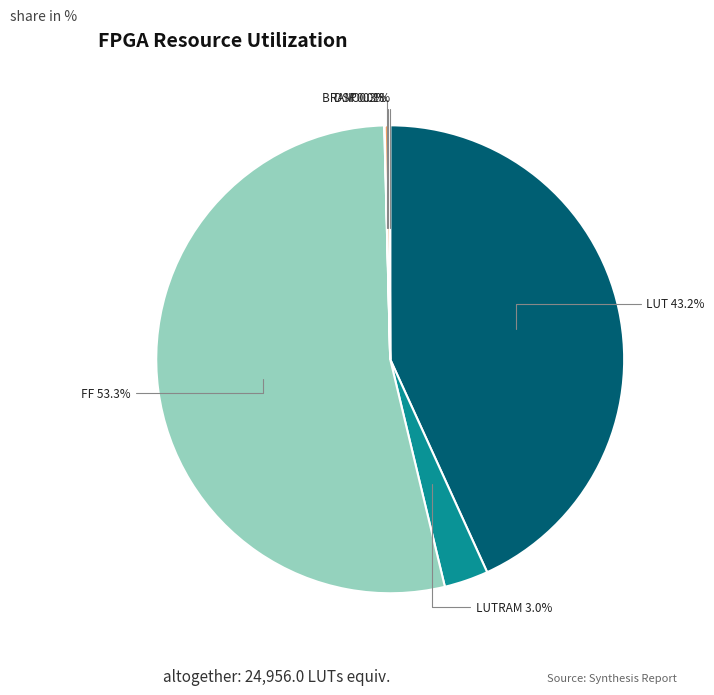

Which slice represents more than half of the pie?

FF 53.3%